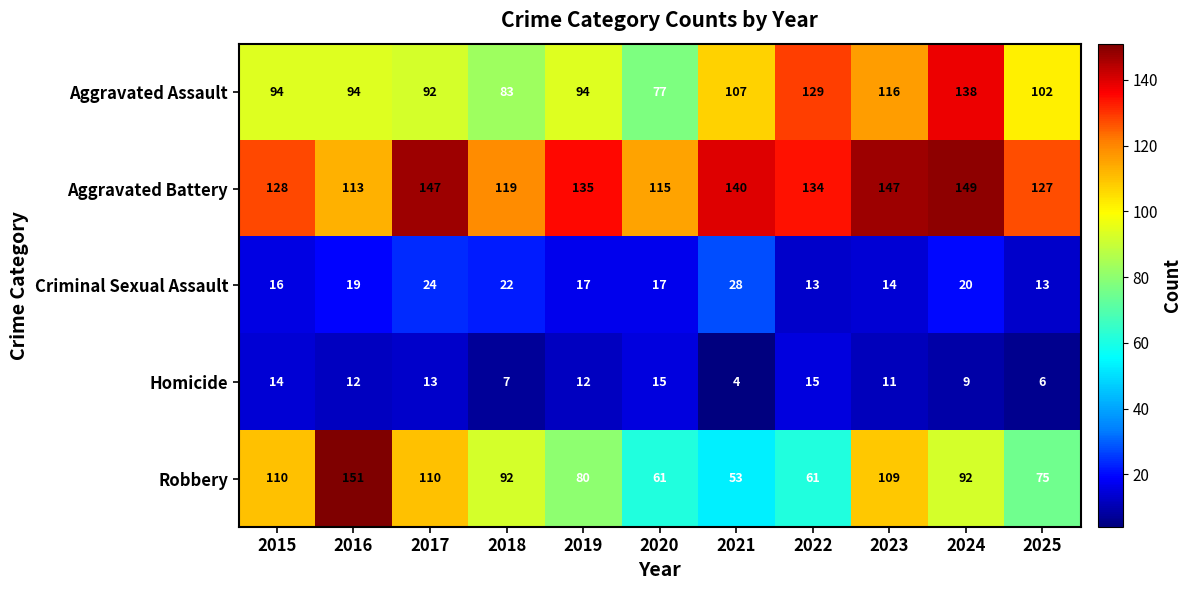

What is the difference between the Criminal Sexual Assault values at 2021 and 2022?

15